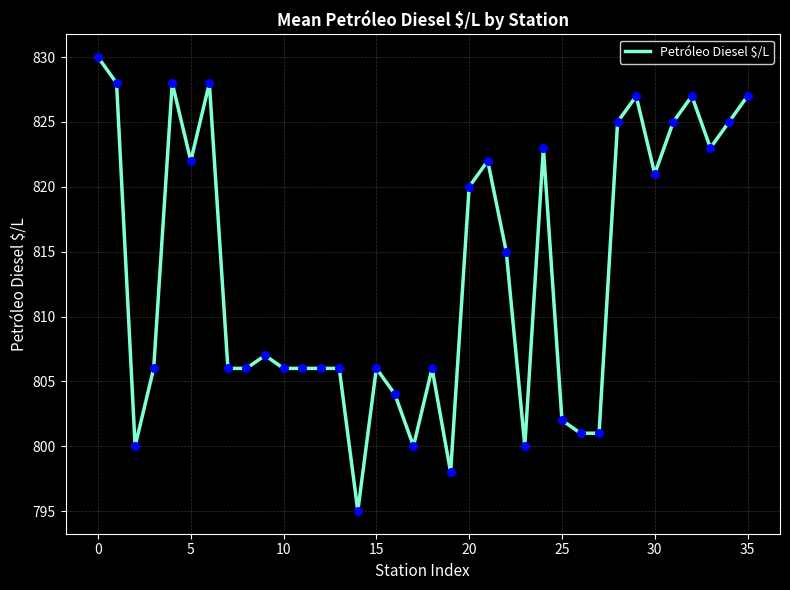

What is the greatest value displayed?

830